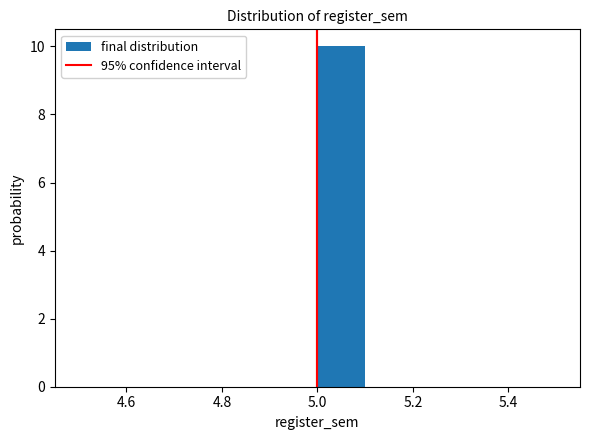

Reading left to right, transcribe this chart: for each bar, give the range it covers on the x-axis and its height. The values are not printed on the chart, so give them approximately, as read against the axis.

4.5 to 4.6: 0
4.6 to 4.7: 0
4.7 to 4.8: 0
4.8 to 4.9: 0
4.9 to 5.0: 0
5.0 to 5.1: 10
5.1 to 5.2: 0
5.2 to 5.3: 0
5.3 to 5.4: 0
5.4 to 5.5: 0